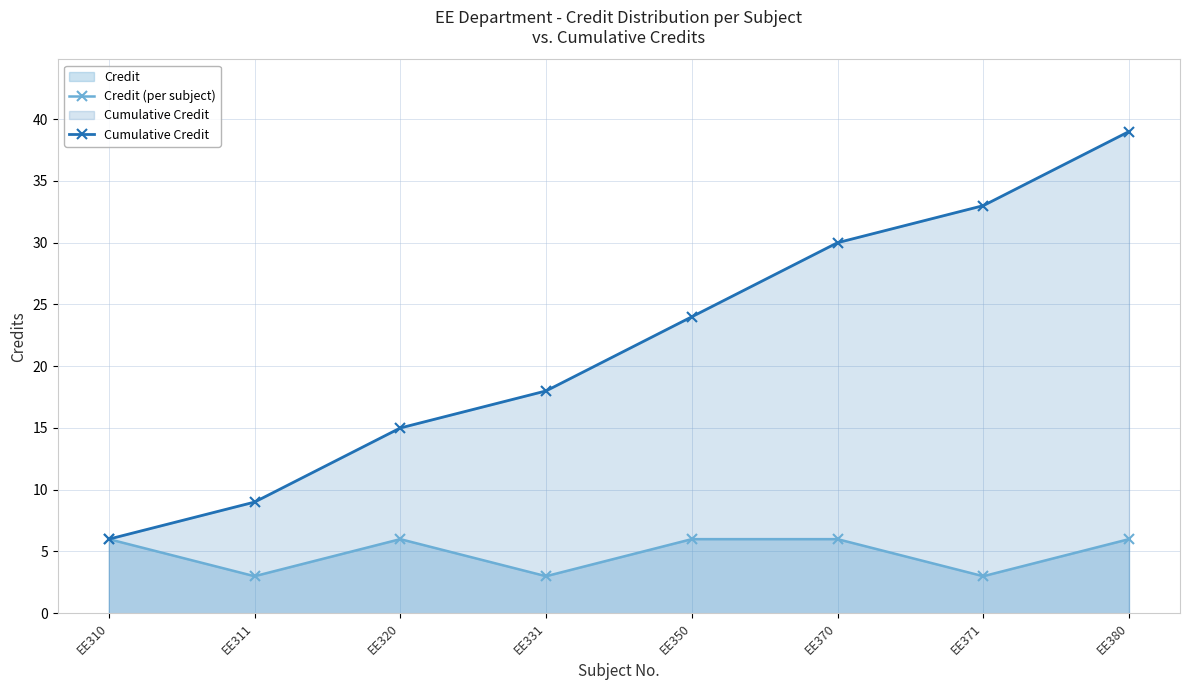

At which category does the chart reach its minimum across all series?

EE311